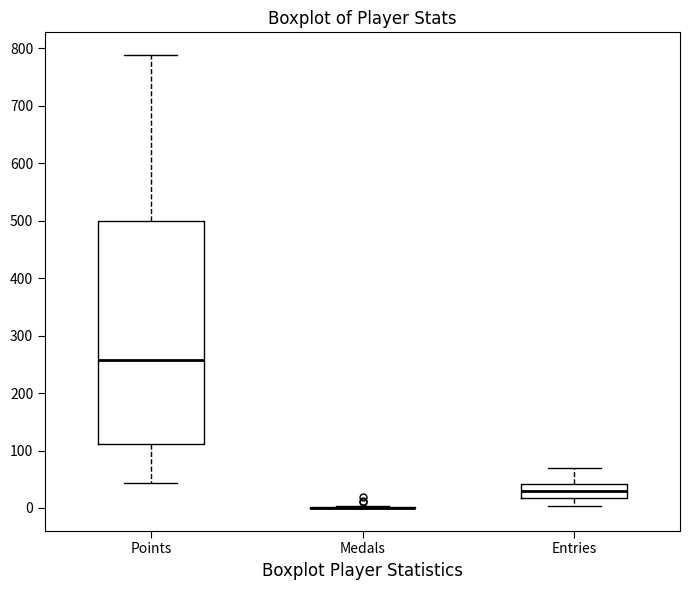

Which box is the tallest, from its lower edge to its upper edge?

Points